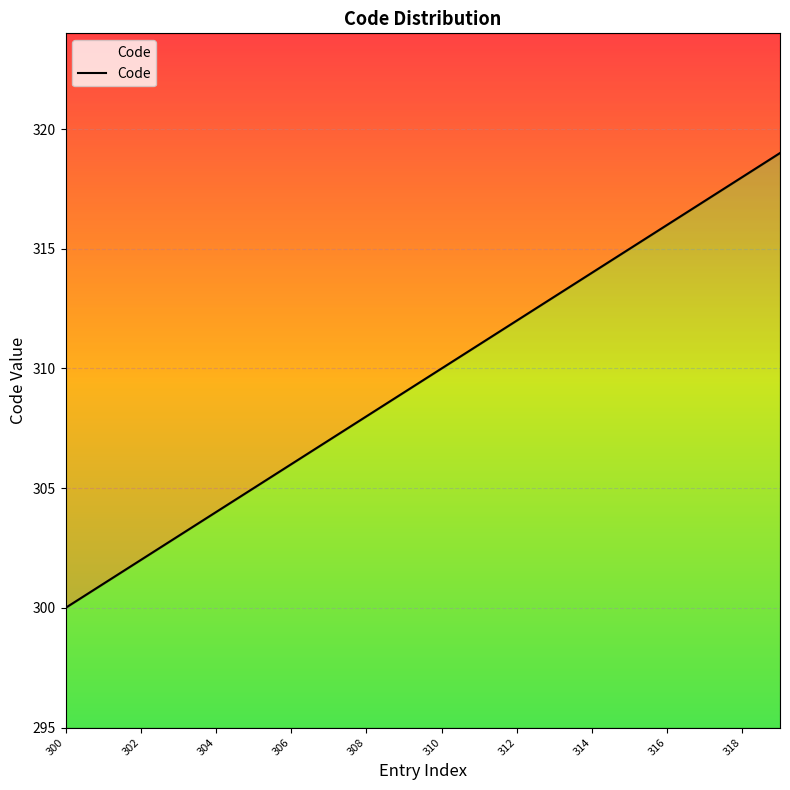

The chart shows a value of 307 at 307. True or false?

True